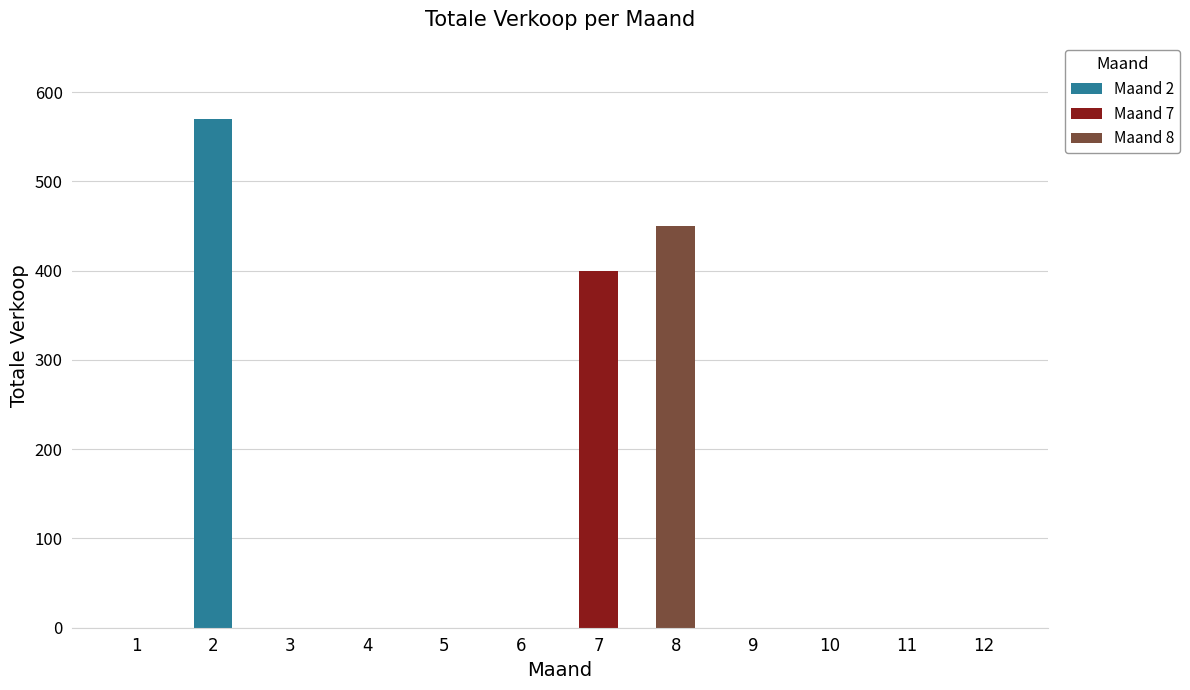

What is the maximum value shown in the chart?

570